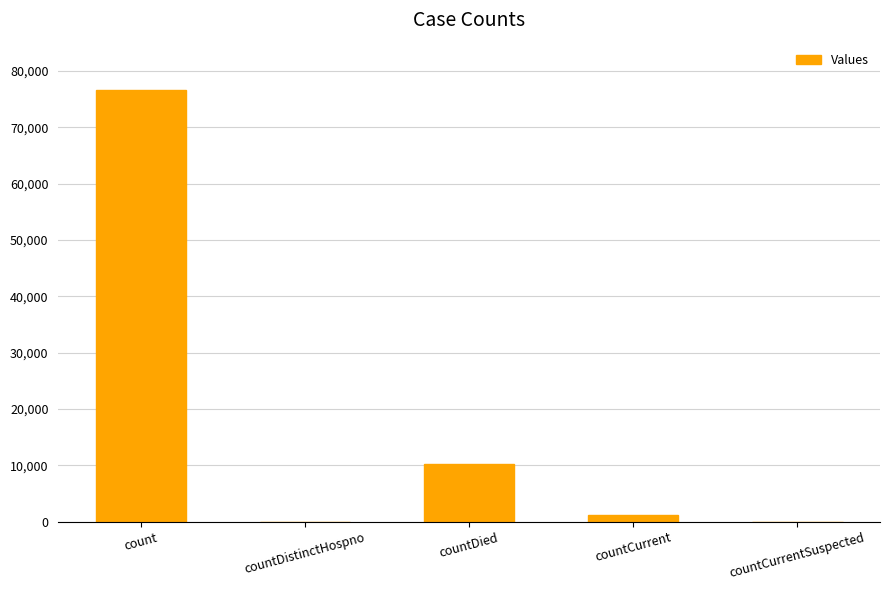

How many categories are shown in the chart?

5